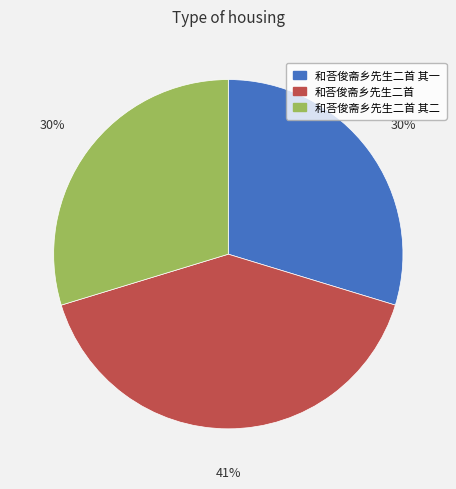

Between 和荅俊斋乡先生二首 其二 and 和荅俊斋乡先生二首, which is larger?

和荅俊斋乡先生二首